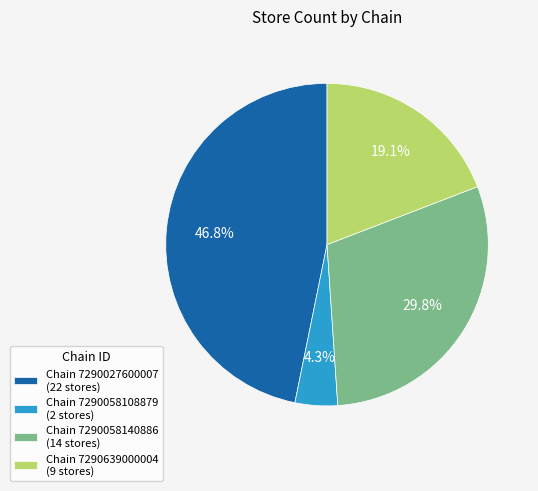

Which has a higher value, Chain 7290027600007 (22 stores) or Chain 7290058108879 (2 stores)?

Chain 7290027600007 (22 stores)